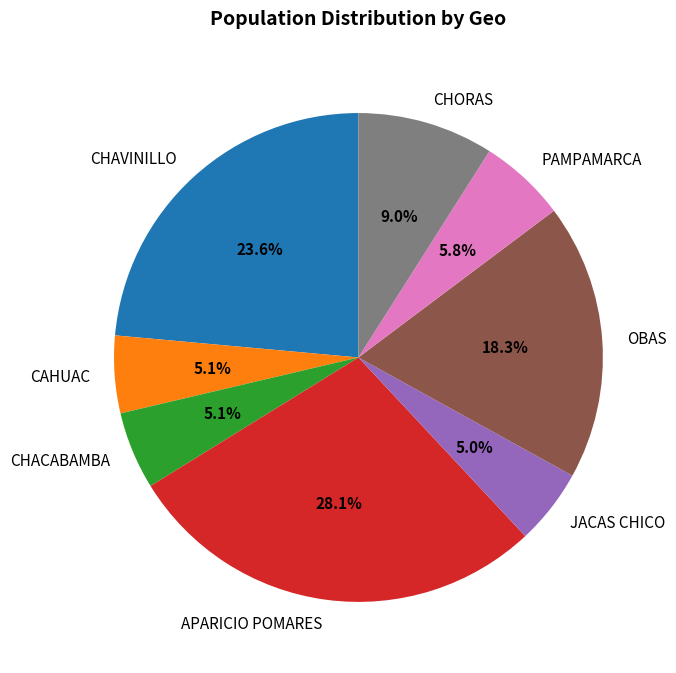

What is the largest slice in the pie chart?

APARICIO POMARES